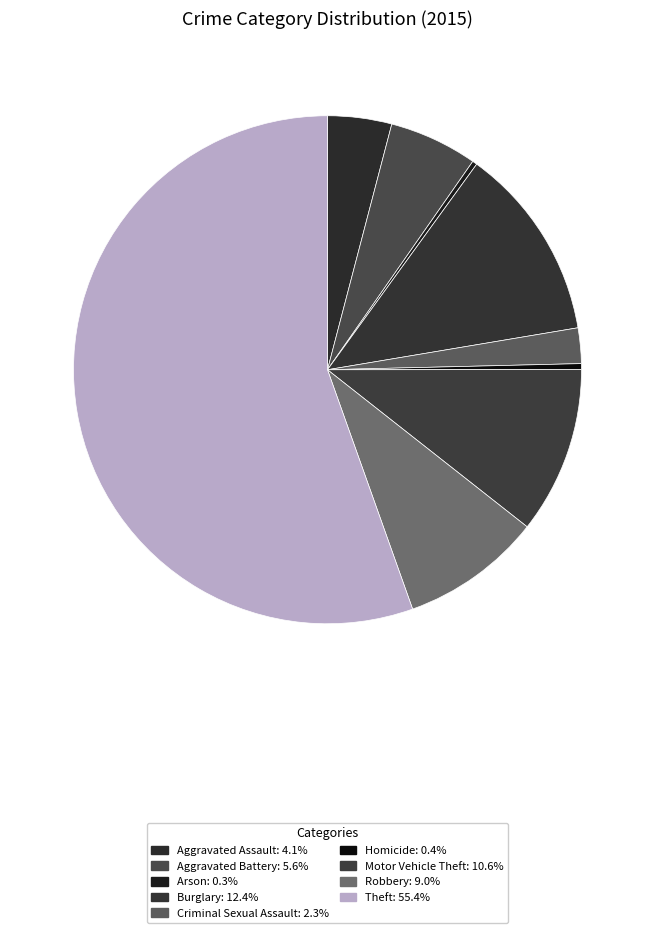

Which slice is the smallest?

Arson